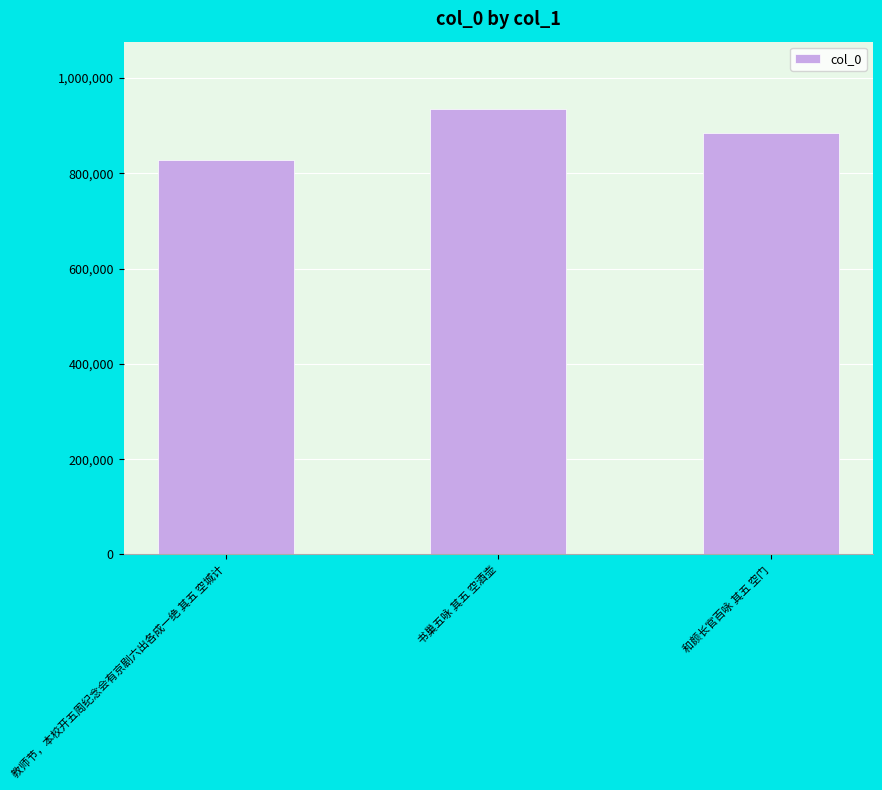

What position from the left is 教师节，本校开五周纪念会有京剧六出各成一绝 其五 空城计?

1